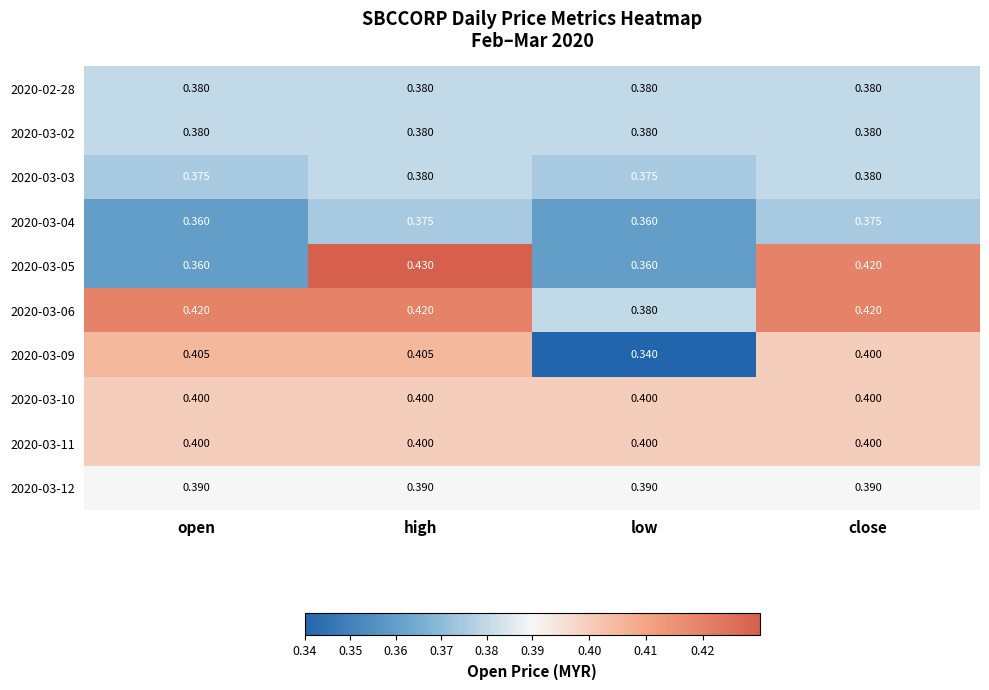

Is the value of 2020-03-10 at low greater than the value of 2020-03-12 at high?

Yes